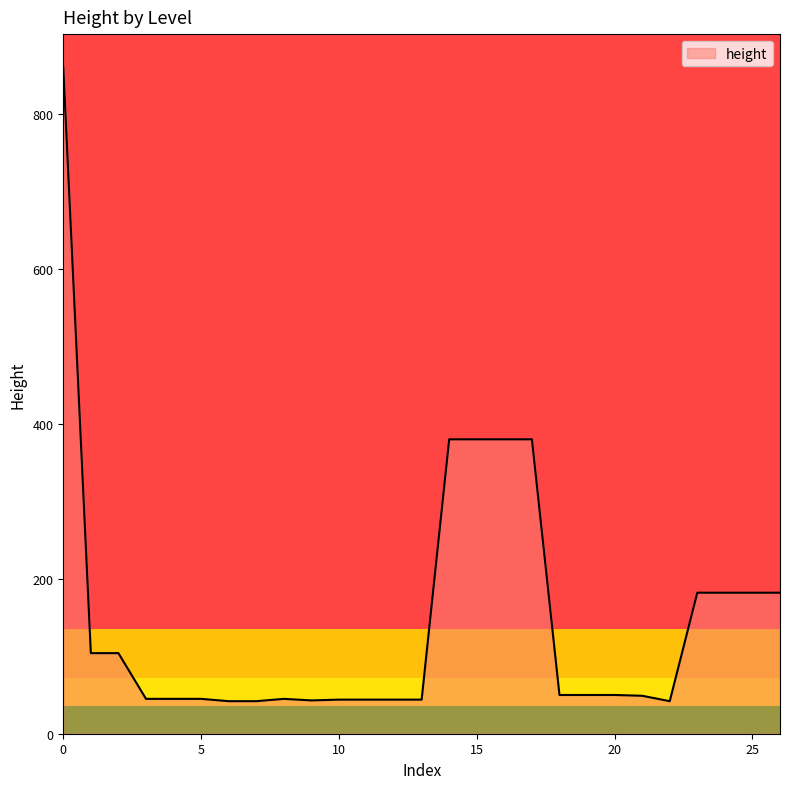

What is the greatest value displayed?

860